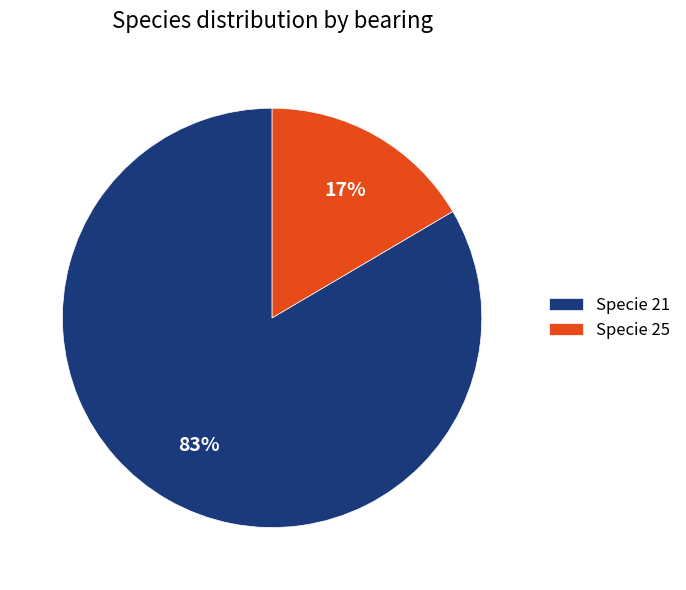

Is there any slice that represents more than half of the pie?

Yes